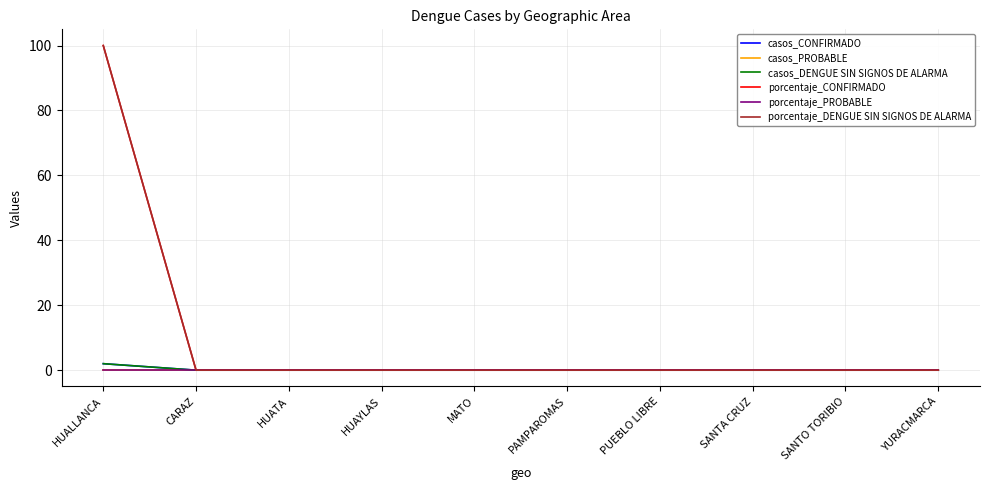

Does the chart have visible grid lines?

Yes